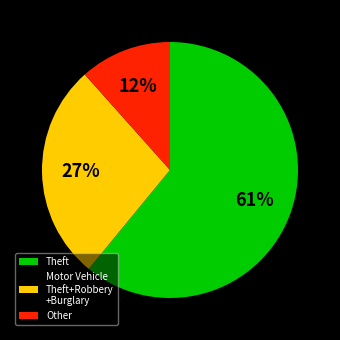

Which category has the biggest portion of the pie?

Theft